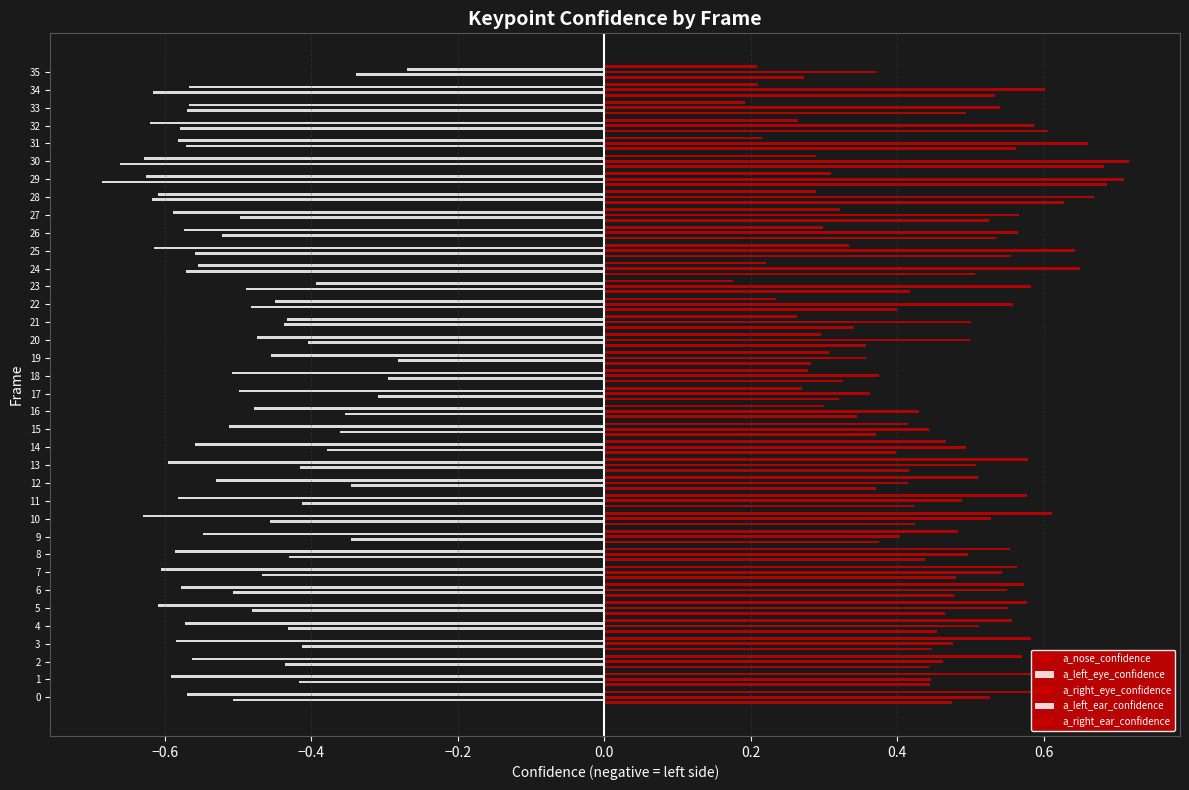

Is it true that a_right_eye_confidence equals 0.6 at 27?

True